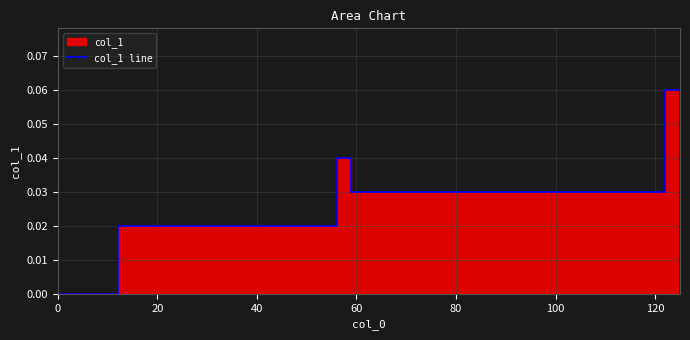

How many points are higher than both their immediate neighbors (excluding endpoints)?

2